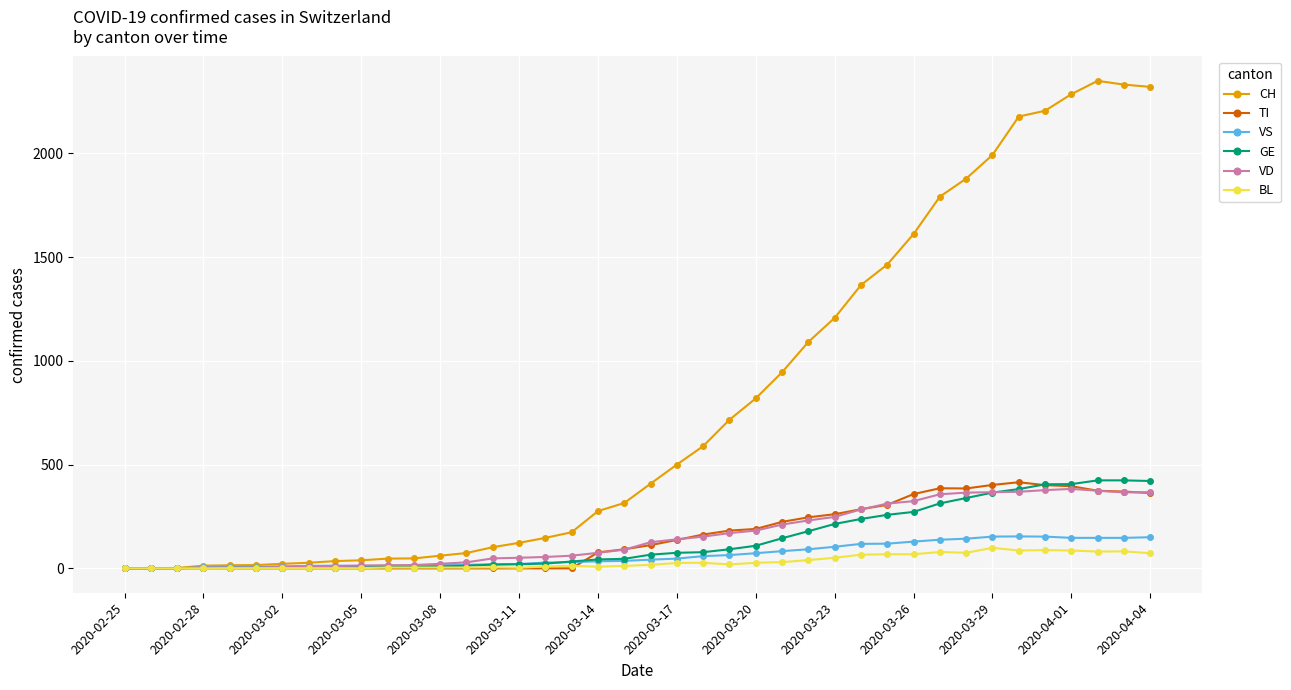

What is the highest value of the GE series?

424